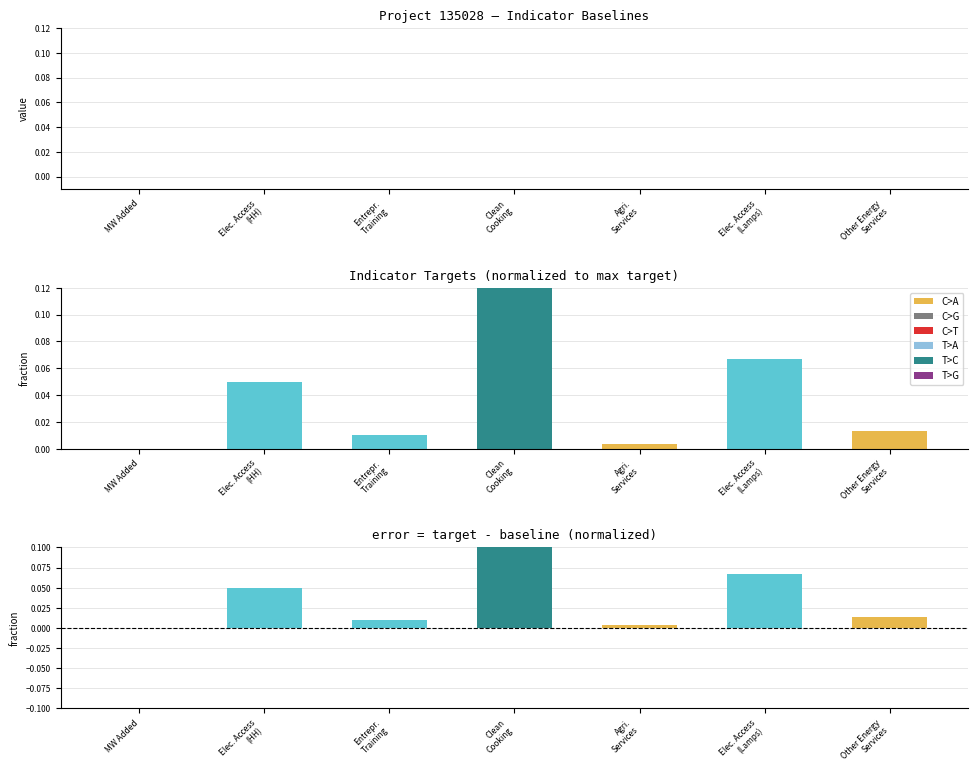

The value of Target - Baseline at Clean
Cooking is 1.4. True or false?

False